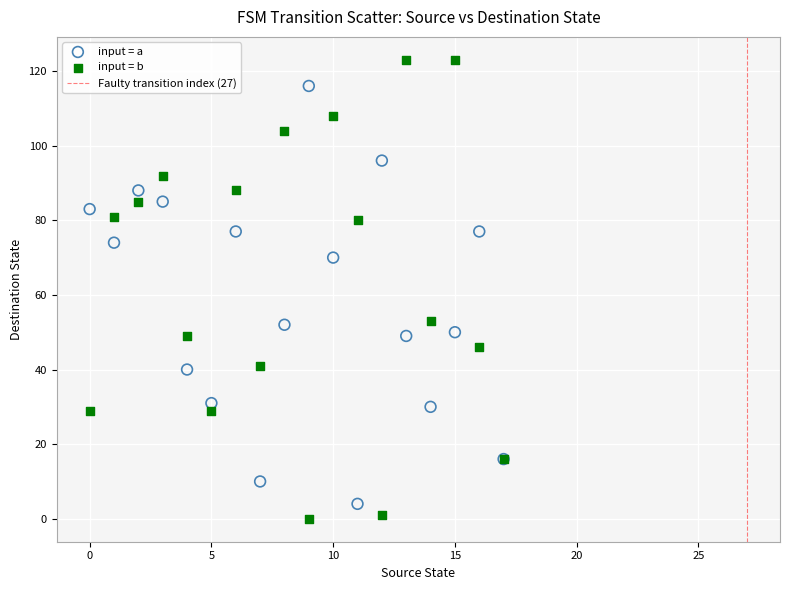

Which series reaches the maximum Y coordinate?

input = b